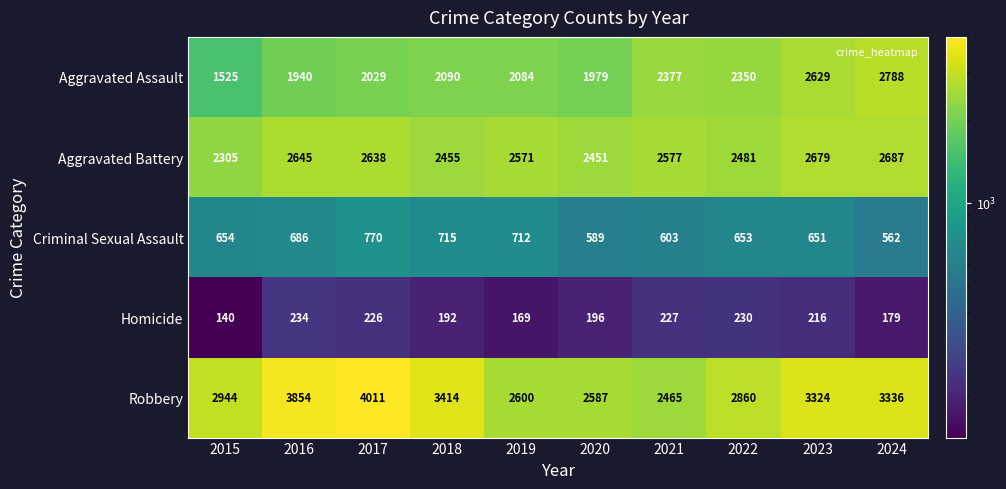

At which label is Aggravated Battery closest to 2496?

2022